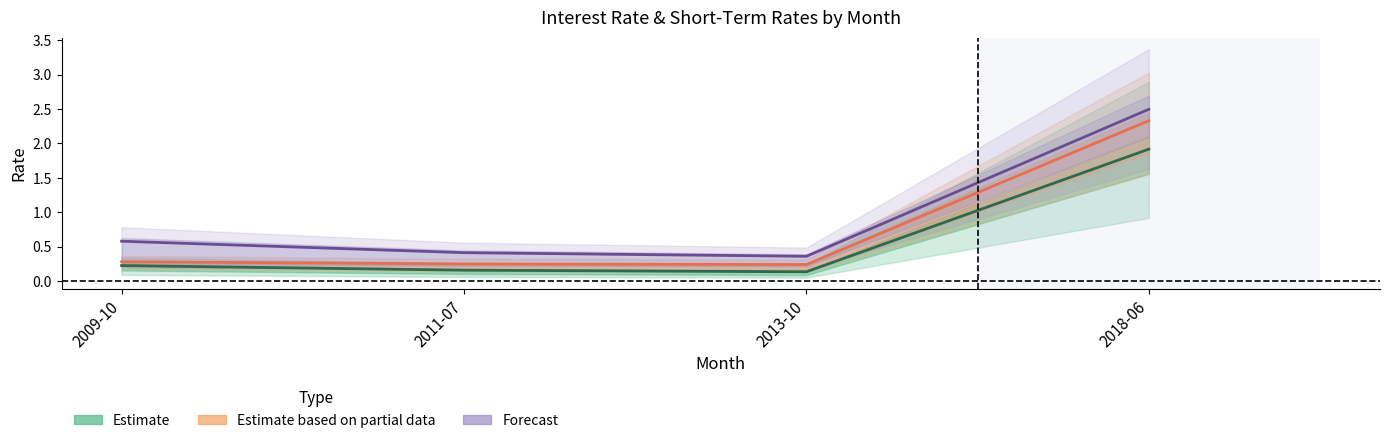

True or false: Estimate based on partial data and Estimate intersect in this chart.

False